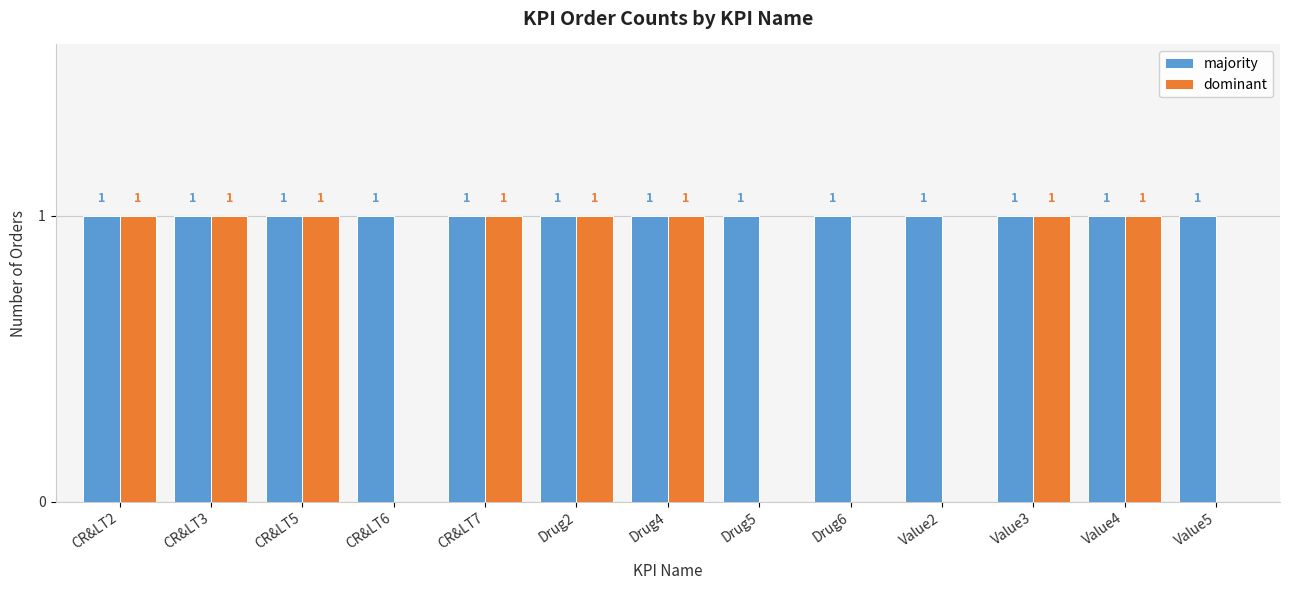

What are all the series names shown in the legend?

majority, dominant